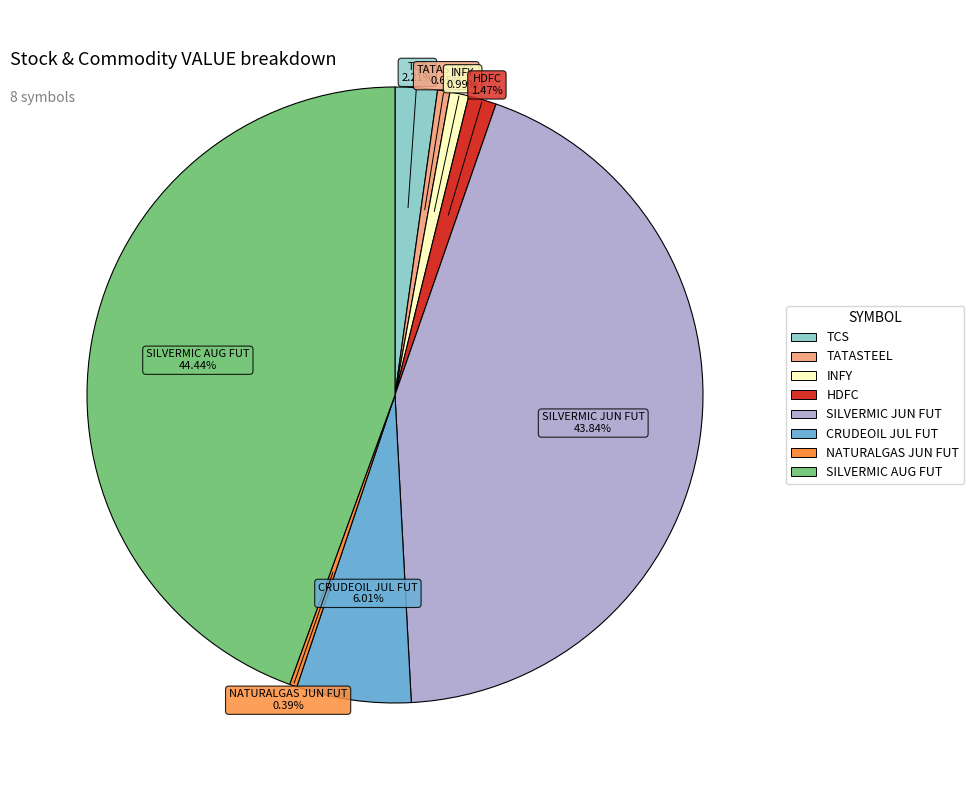

How many segments does this pie chart have?

8